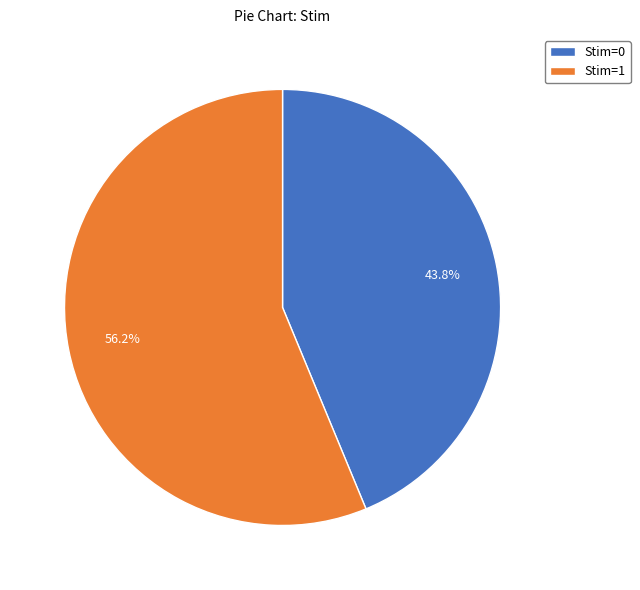

What is the total percentage of Stim=0 and Stim=1?

100.0%